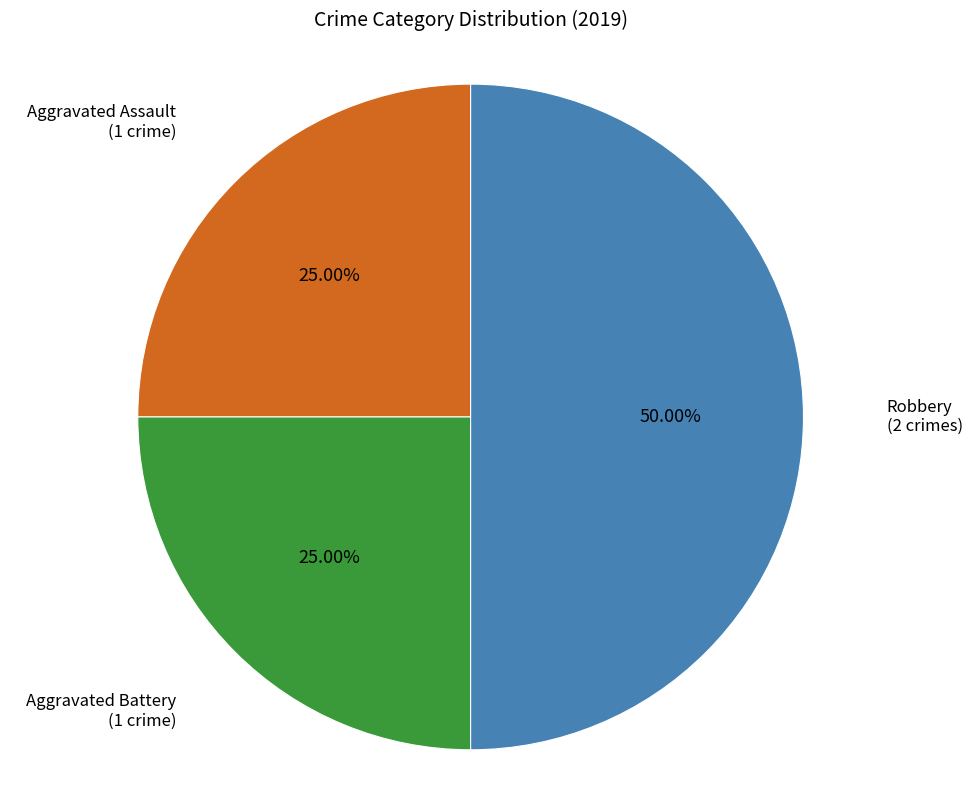

Is it true that Robbery is 50% of the pie?

True